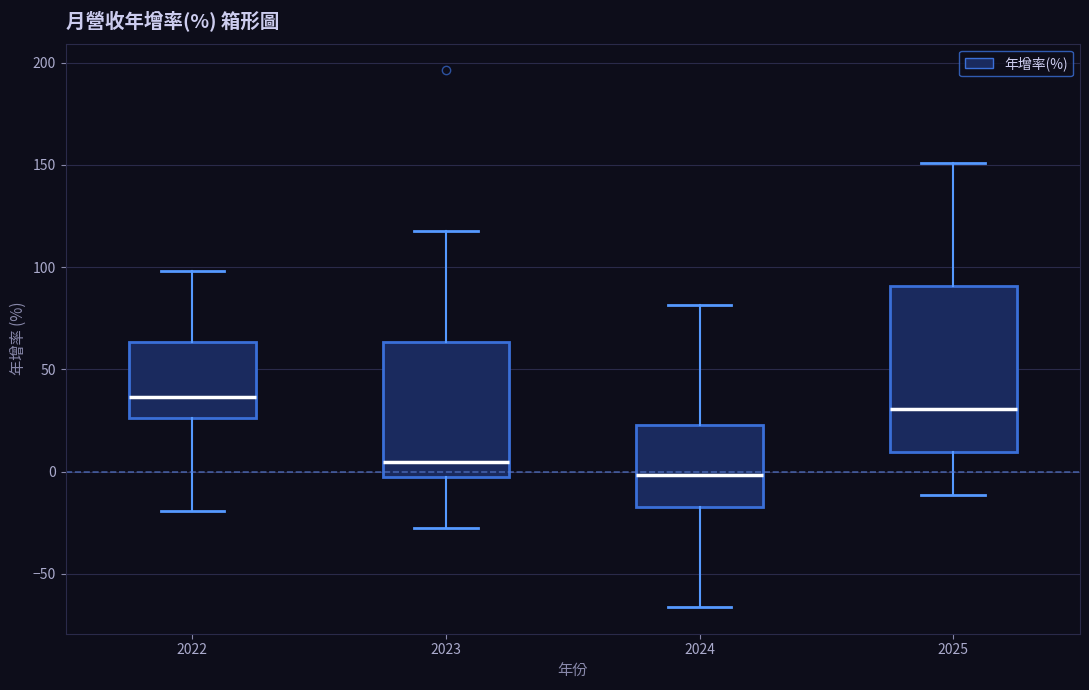

Which box's median line is the lowest?

2024